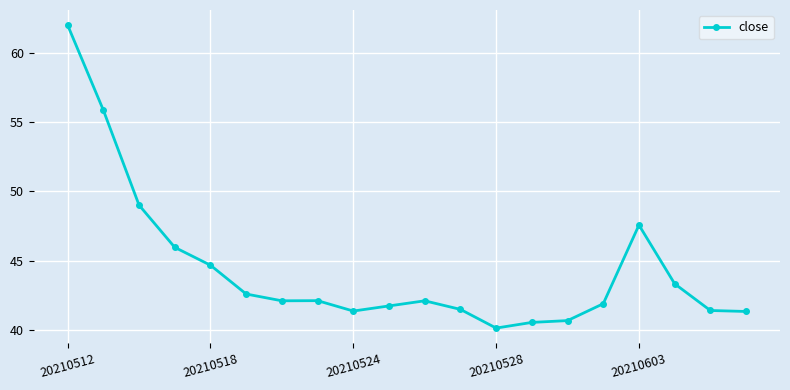

What is the value of the 4th point from the left?

46.0